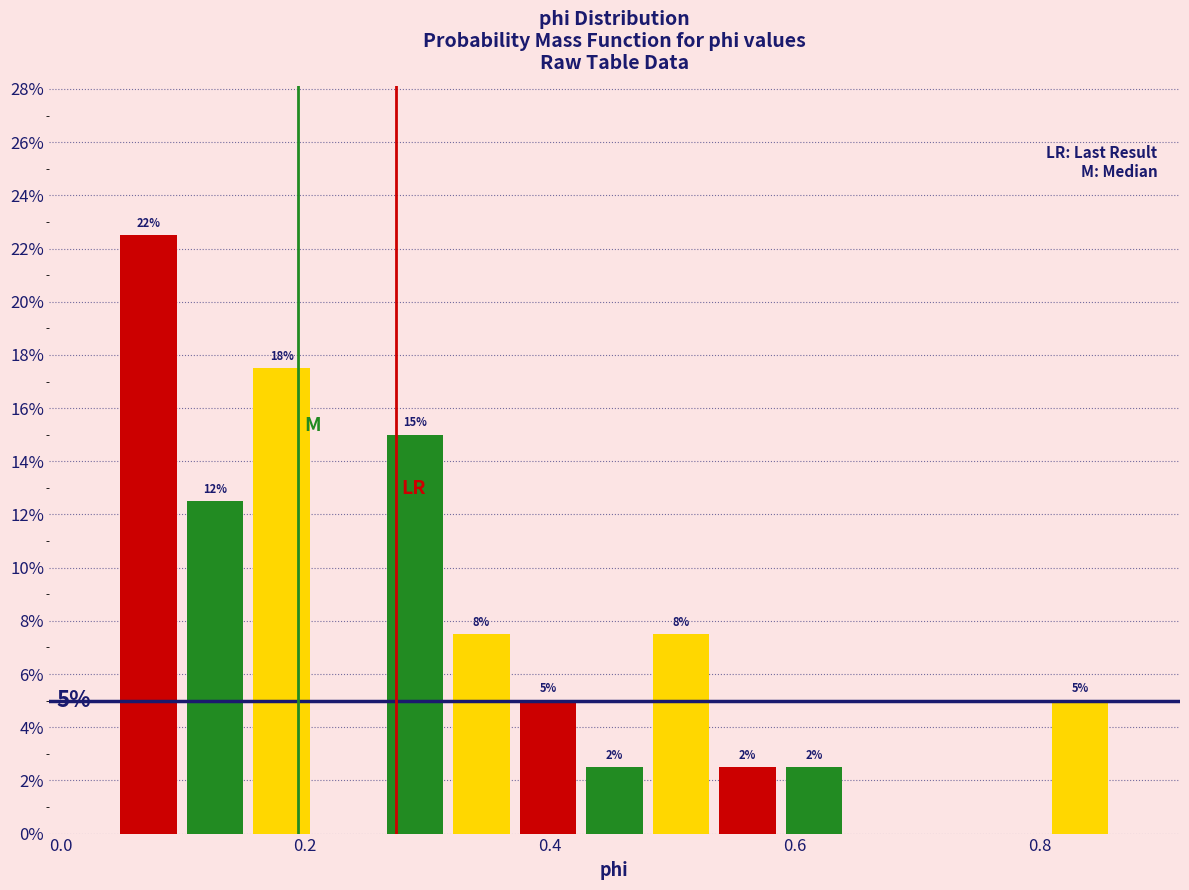

Read against the x-axis, roughly where is the centre of the tallest bar?

0.08